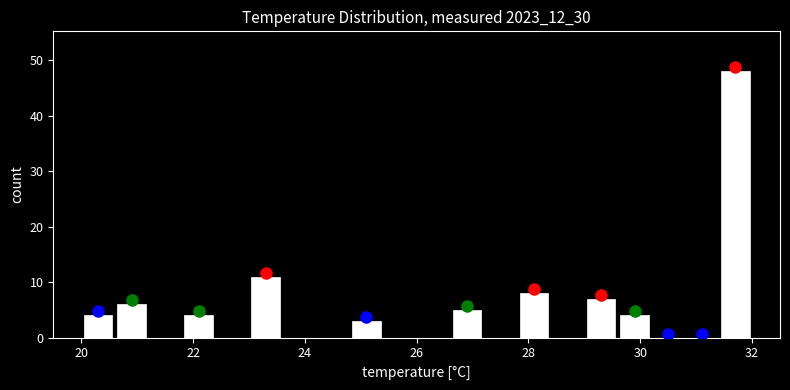

Read against the x-axis, roughly where is the centre of the tallest bar?

31.8